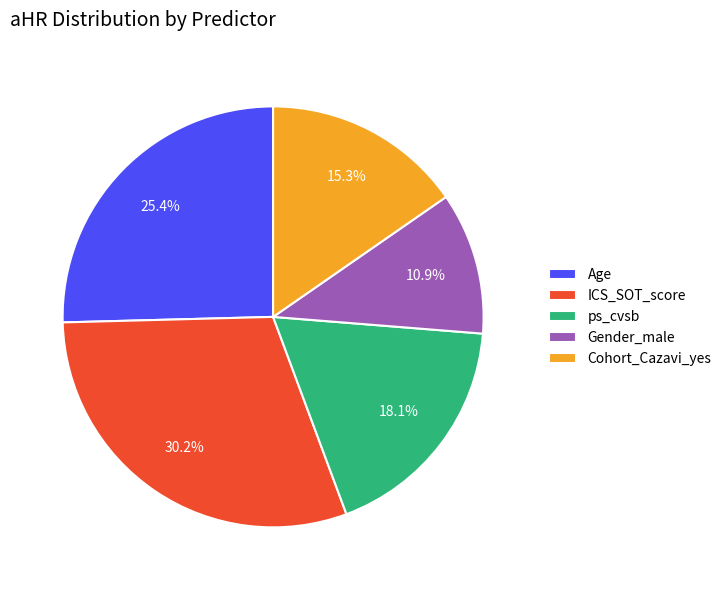

Rank the categories by value from highest to lowest.

ICS_SOT_score, Age, ps_cvsb, Cohort_Cazavi_yes, Gender_male